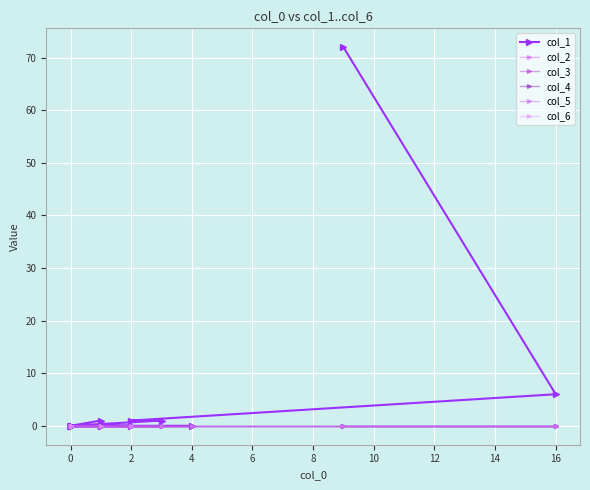

Reading left to right, what are all the values shown in this chart?

col_1: 72	6	1	1	0	1	0	0	0	0	0	0	0	0	0	0	0	0	0	0
col_2: 0	0	0	0	0	0	0	0	0	0	0	0	0	0	0	0	0	0	0	0
col_3: 0	0	0	0	0	0	0	0	0	0	0	0	0	0	0	0	0	0	0	0
col_4: 0	0	0	0	0	0	0	0	0	0	0	0	0	0	0	0	0	0	0	0
col_5: 0	0	0	0	0	0	0	0	0	0	0	0	0	0	0	0	0	0	0	0
col_6: 0	0	0	0	0	0	0	0	0	0	0	0	0	0	0	0	0	0	0	0